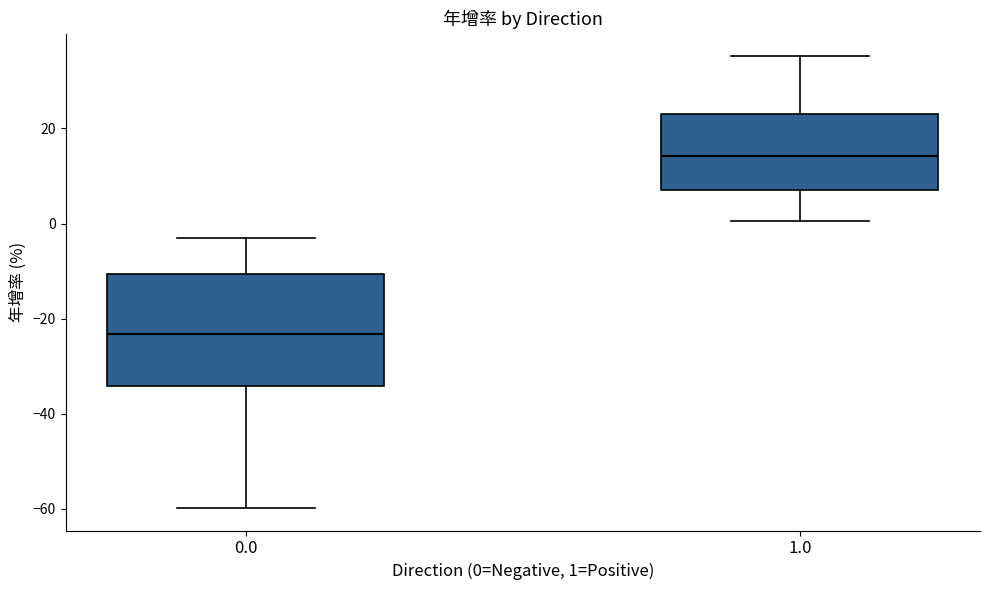

Reading left to right, transcribe this box plot: for each box, give where its median line is, the range the box spans, and where its two whiskers end, as read against the y-axis. The values are not printed on the chart, so give them approximately, as read against the axis.

0.0: median -24, box -34 to -10, whiskers -60 to -4
1.0: median 14, box 8 to 24, whiskers 0 to 36